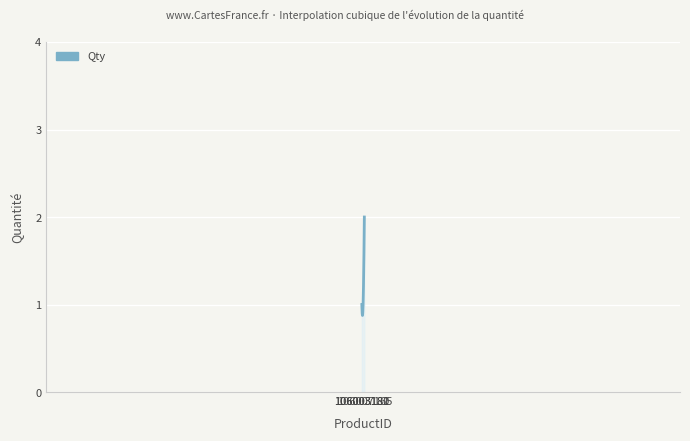

Is this an area chart (filled region under the line)?

Yes